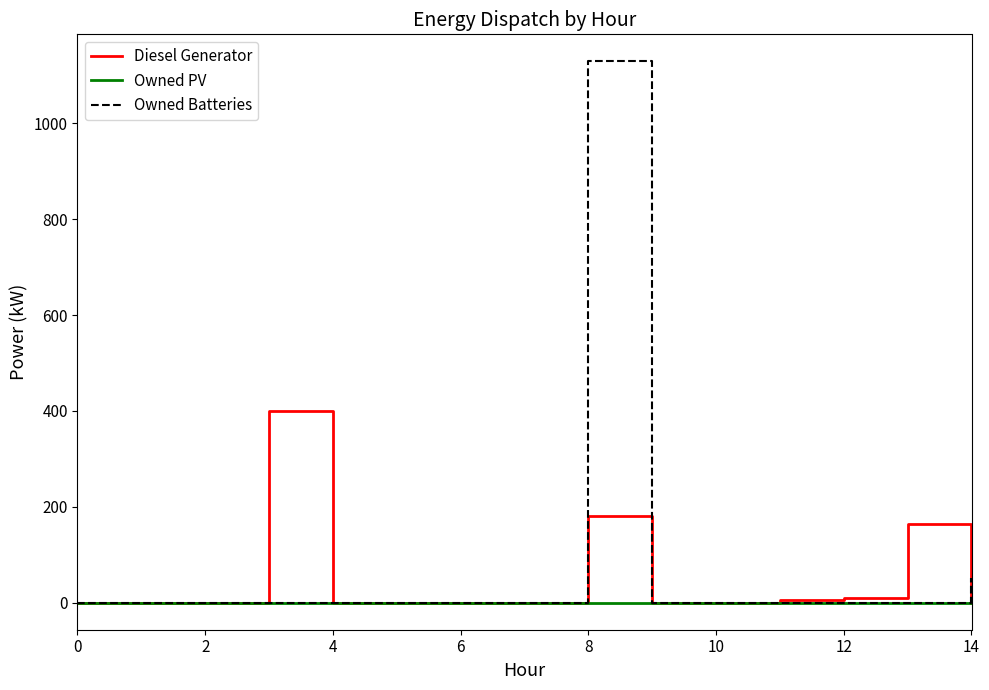

How many lines are shown in the chart?

3